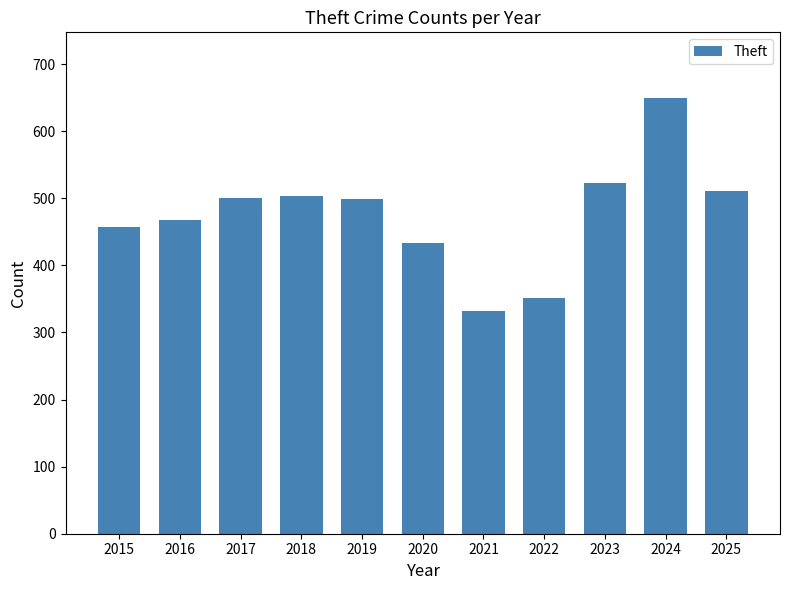

At which category does the chart reach its peak across all series?

2024